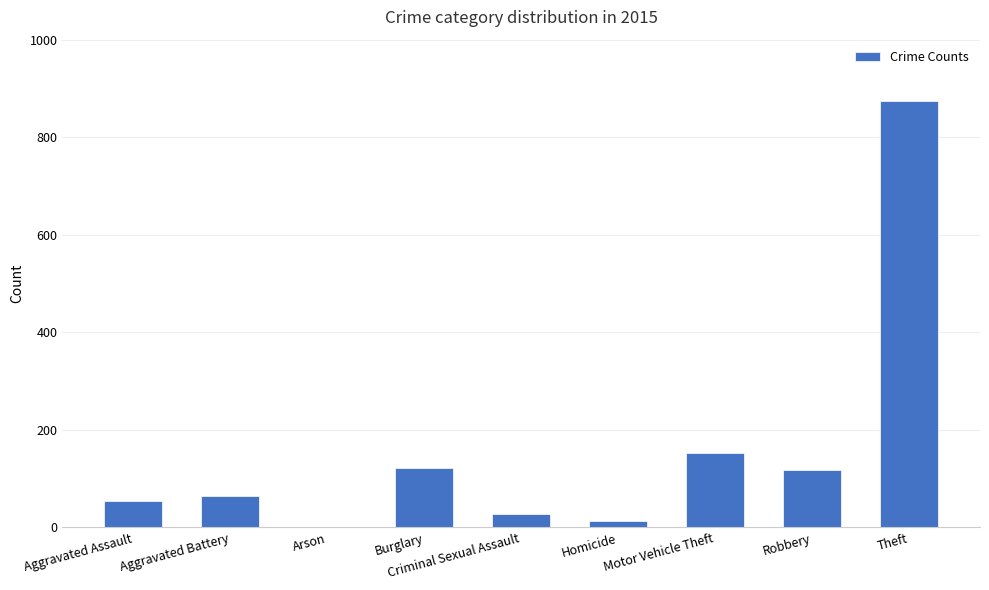

True or false: the data shows 121 at Burglary.

True